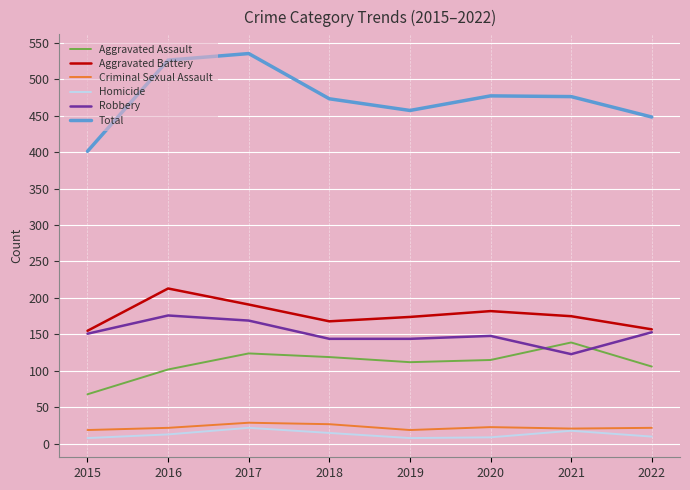

What is the total value across all series at 2020?

954